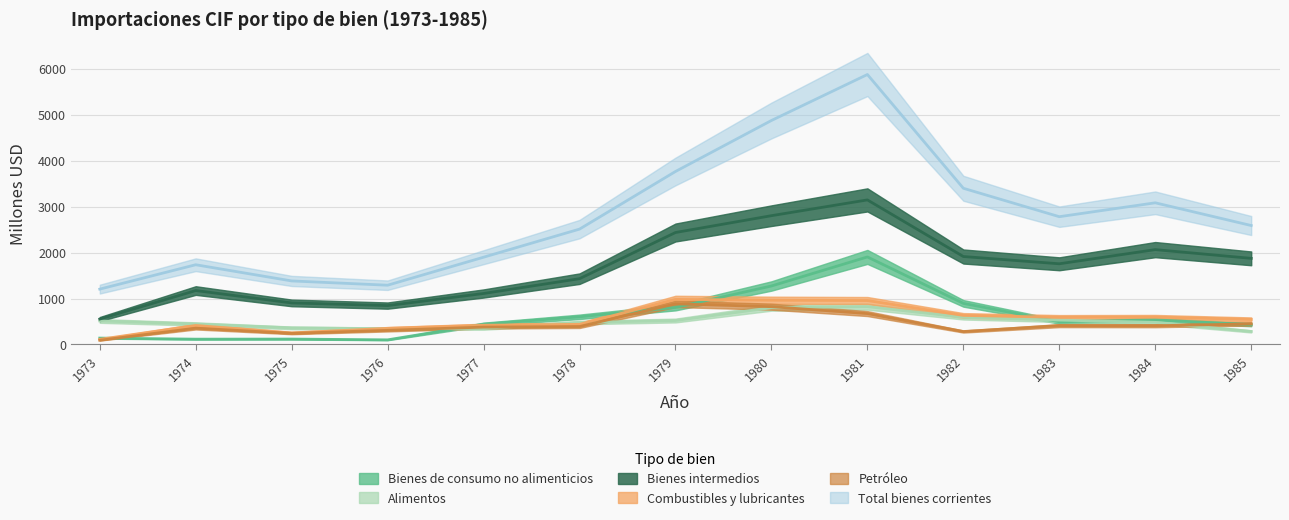

True or false: Bienes intermedios and Combustibles y lubricantes intersect in this chart.

False